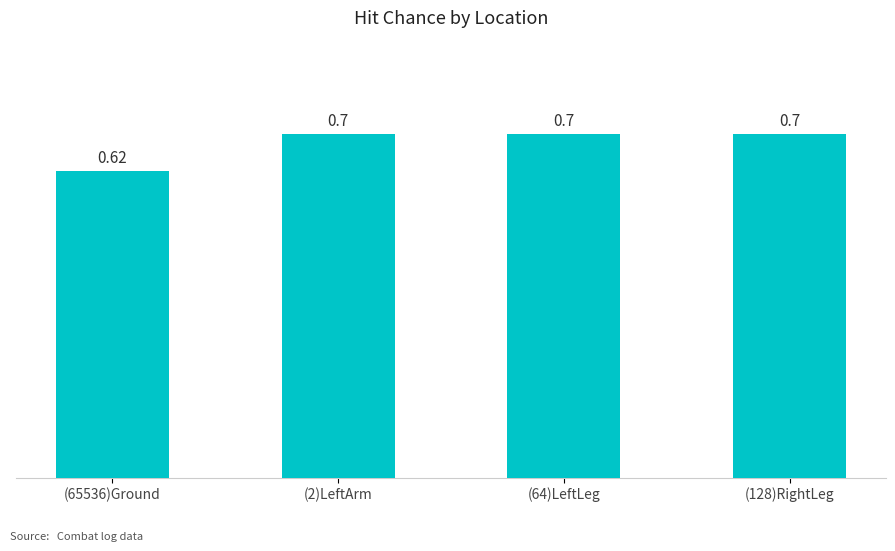

What is the sum of the values at (65536)Ground and (2)LeftArm?

1.3